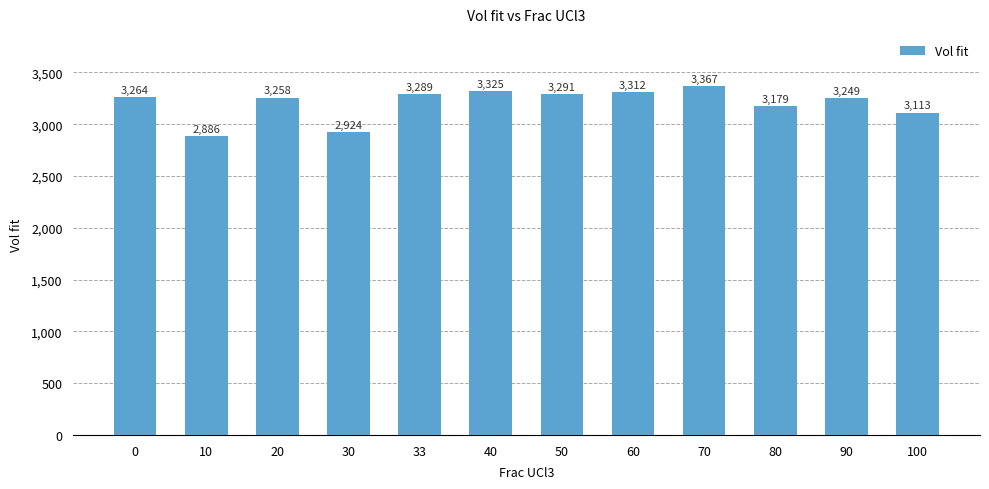

What value does the data have at 10?

2886.1